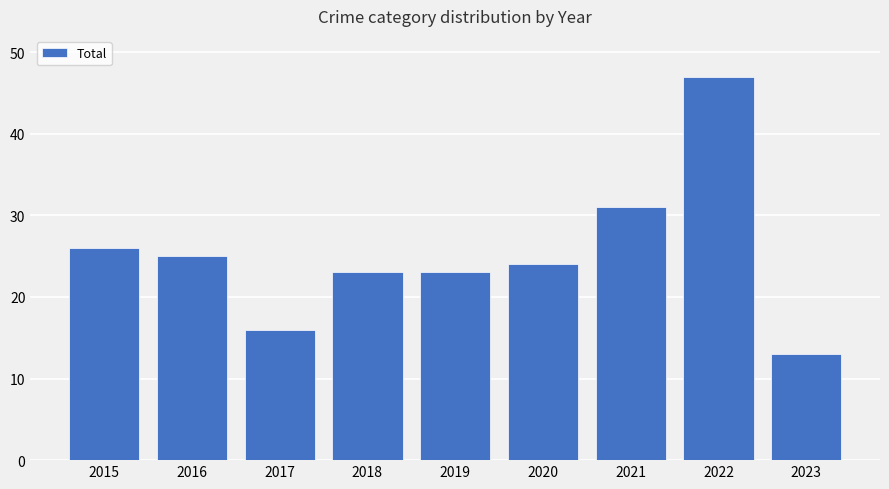

Which has a higher value, 2019 or 2021?

2021